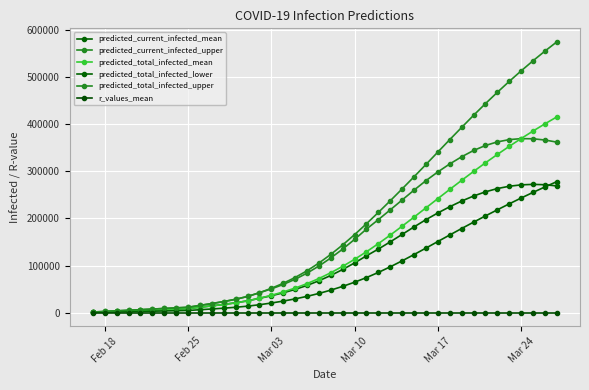

How many data points does each series have?

40